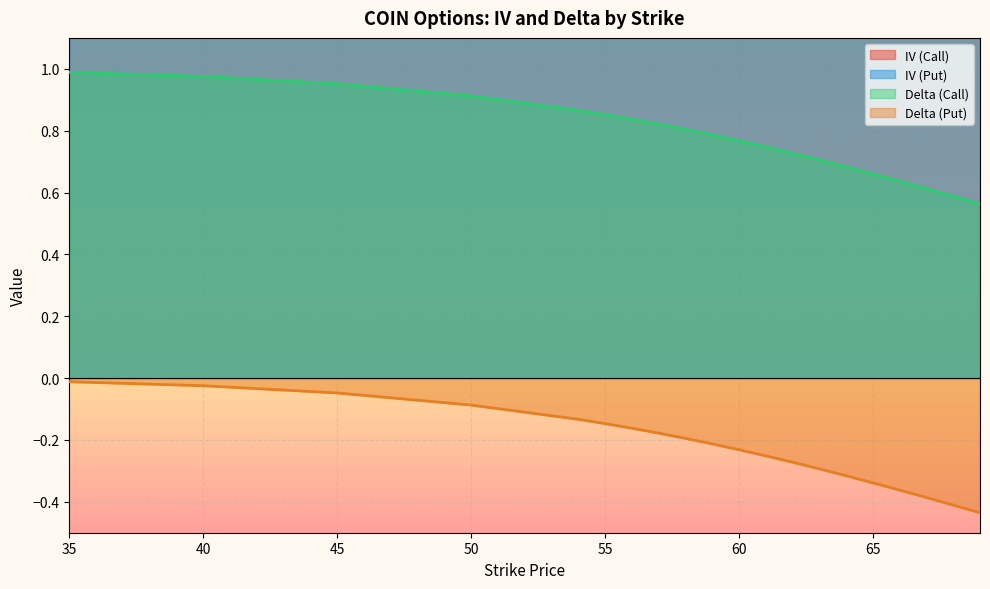

Which series changed the most between 50 and 61?

Delta (Call)